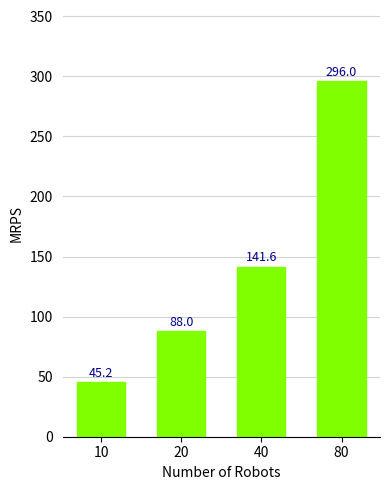

What is the maximum value shown in the chart?

296.0